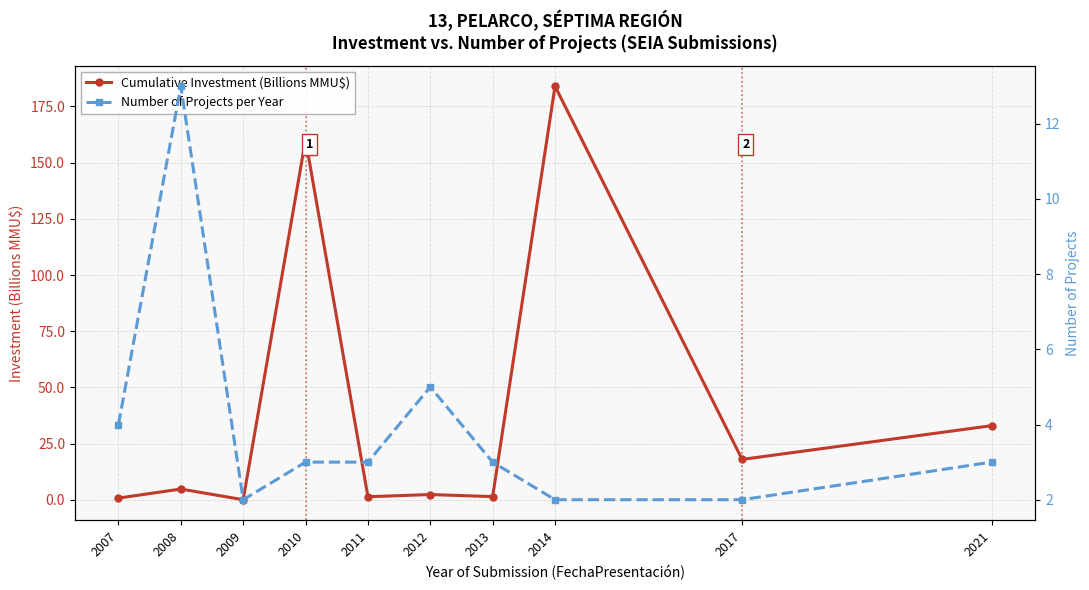

Is it true that Number of Projects per Year equals 5.0 at 2012?

True